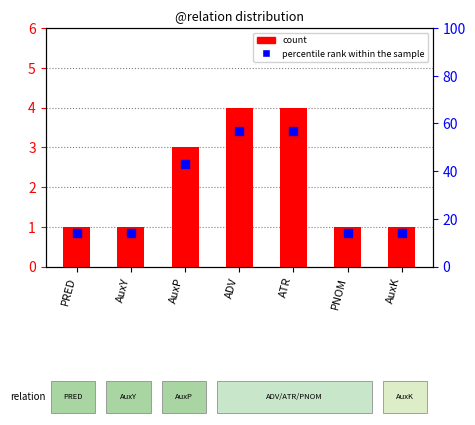

Which series contains the lowest Y value?

count